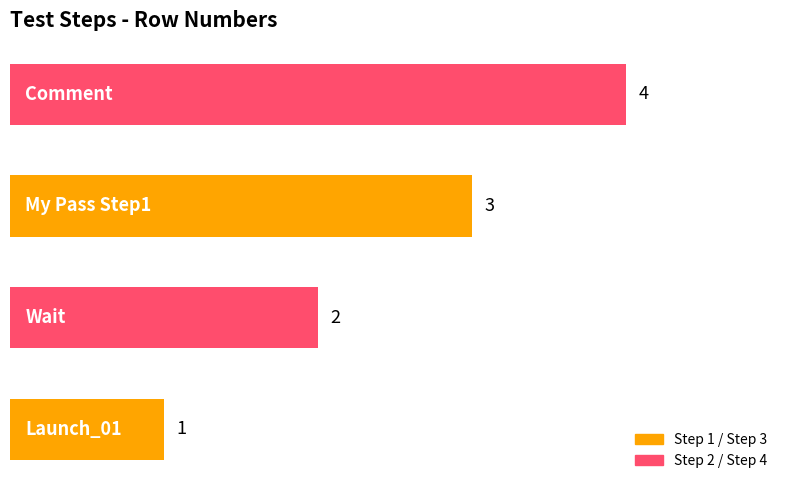

How many values are between 2 and 4?

3